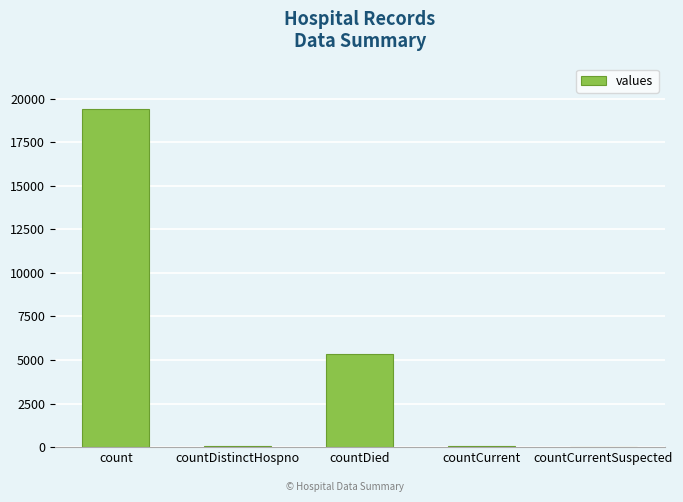

What is the ratio of the value at count to the value at countDied?

3.6